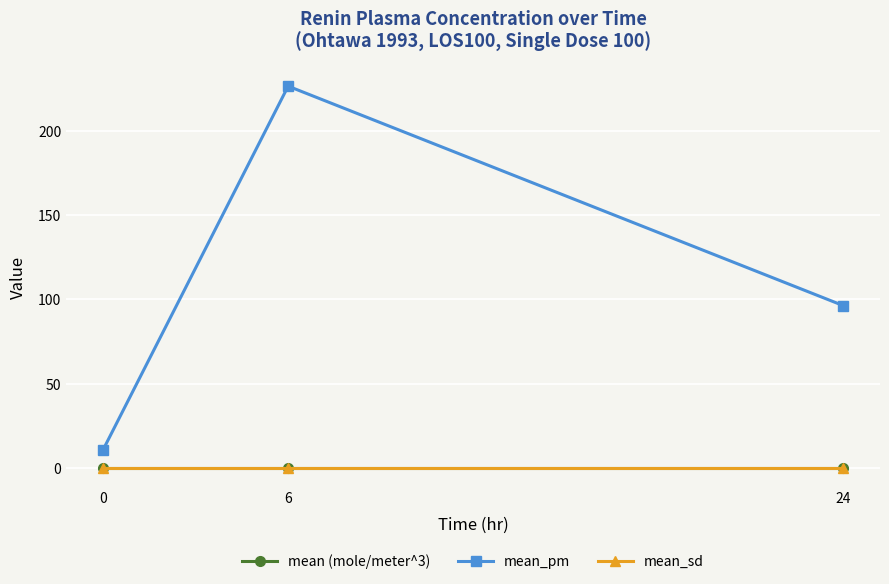

At which label does mean_pm reach its peak?

6